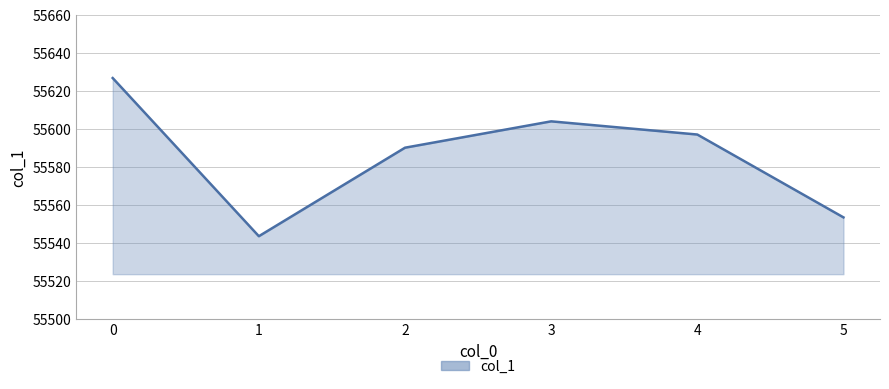

How many interior local valleys (lower than both neighbors) does the data have?

1